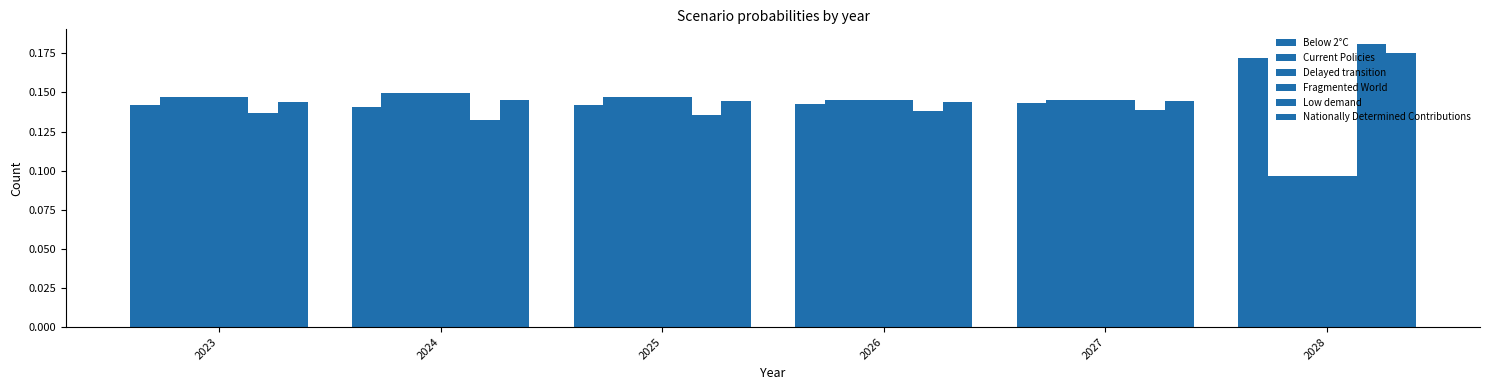

Is it true that Current Policies equals 0.1 at 2024?

True